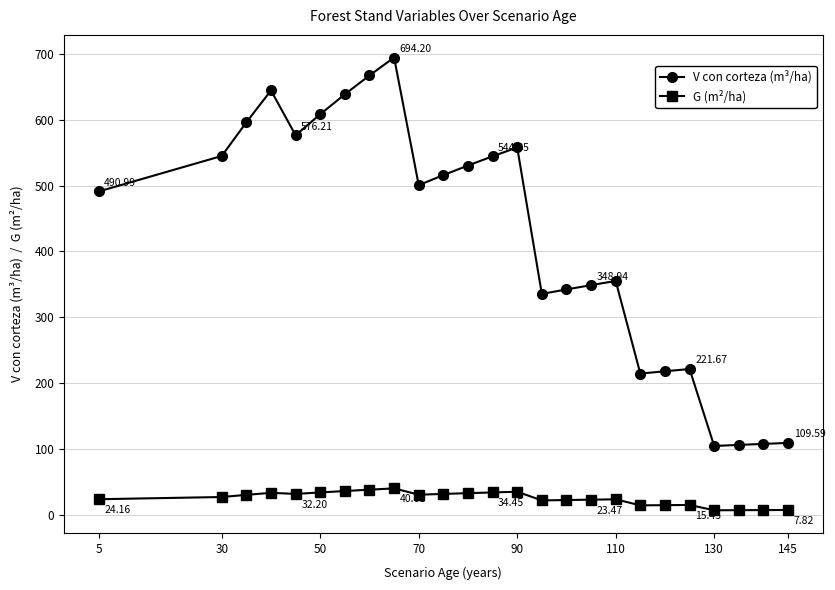

List the series in order of their overall mean, highest first.

V con corteza (m³/ha), G (m²/ha)